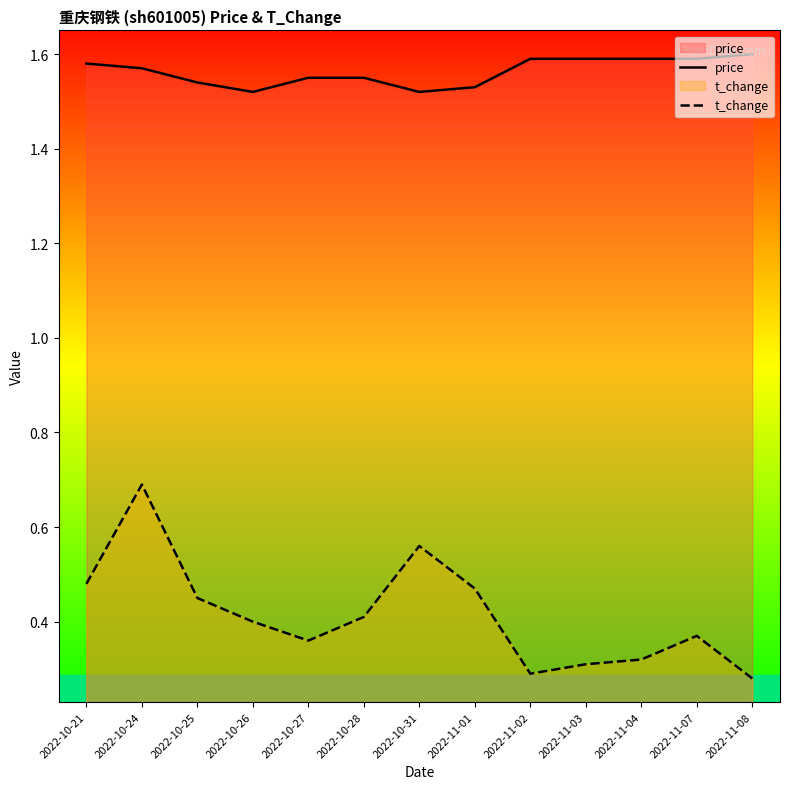

What is the sum of the t_change values at 2022-10-27 and 2022-10-26?

0.8